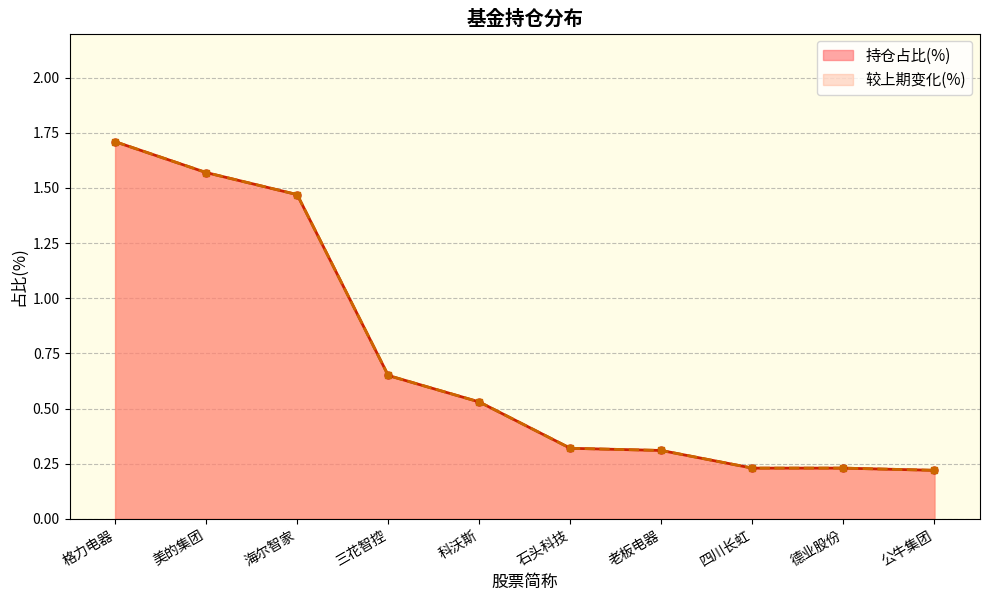

True or false: 较上期变化(%) and 持仓占比(%) intersect in this chart.

False